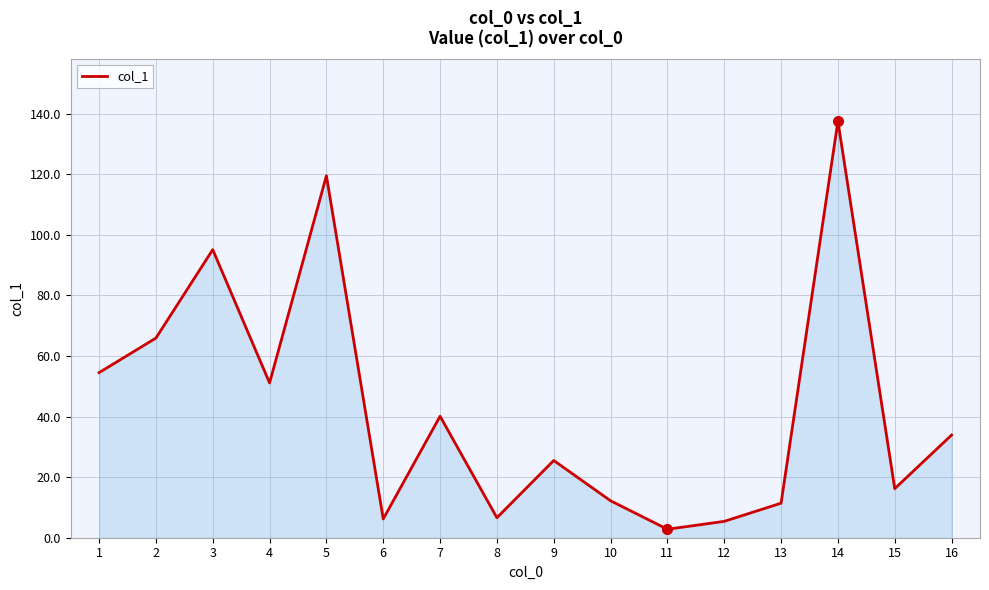

Does the chart have visible grid lines?

Yes